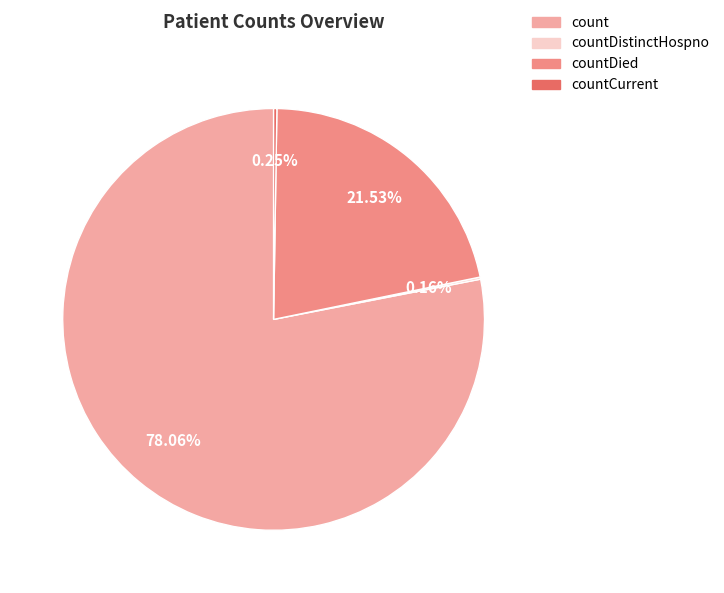

To the nearest percent, what portion does countDied represent?

22%